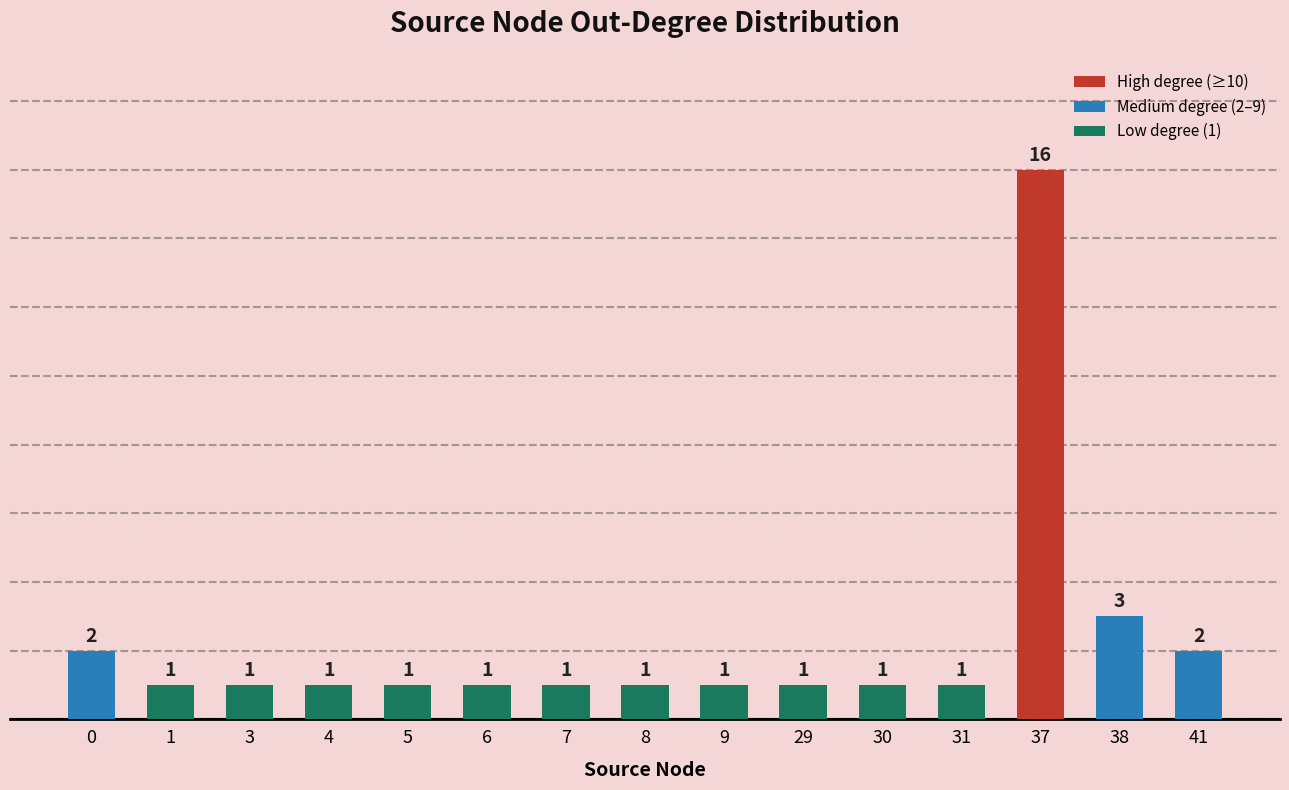

What is the change in value from 37 to 41?

-14